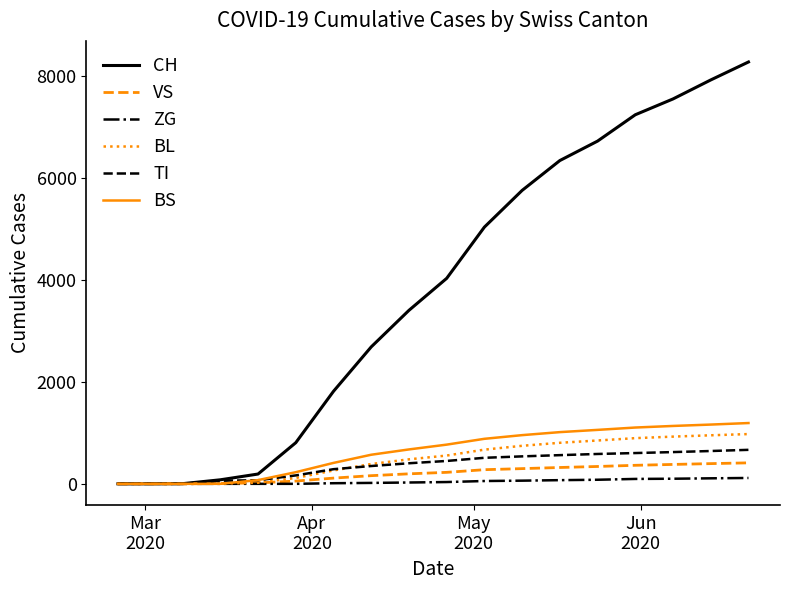

What is the difference between the maximum and minimum values in the BS series?

1191